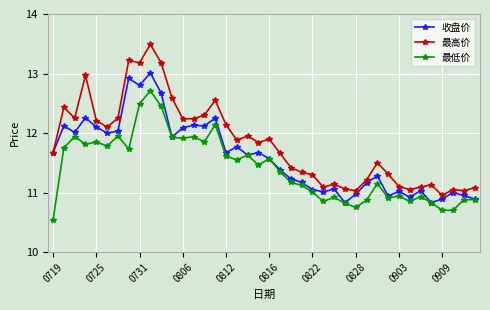

True or false: 收盘价 has more than 1 points higher than both neighbors.

True